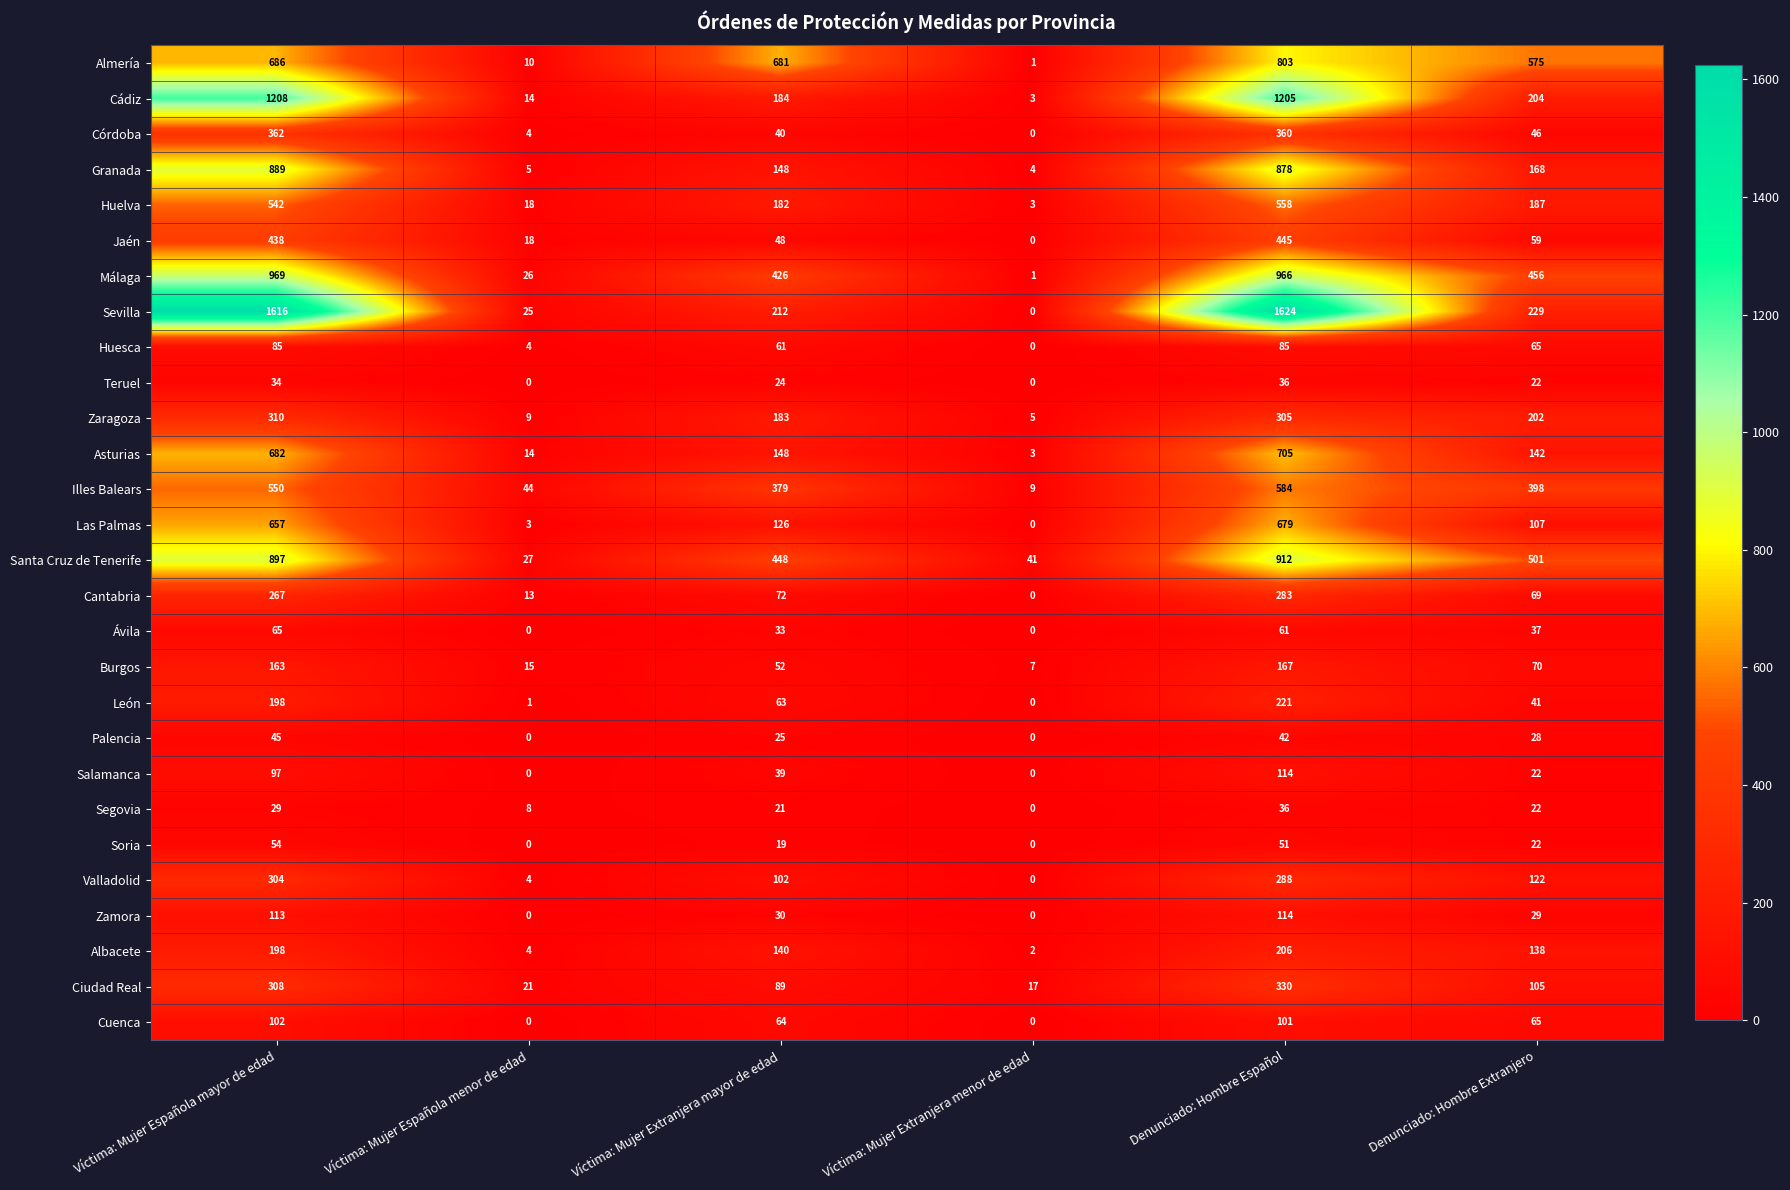

What is the difference between the maximum and minimum values in the Burgos series?

160